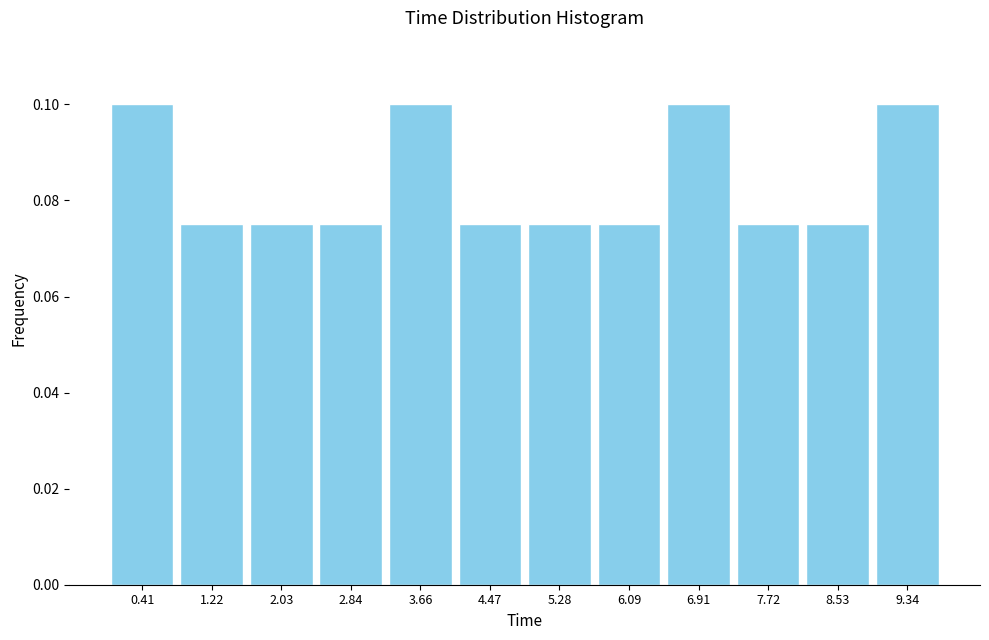

How tall is the bar that spans 7.3 to 8.1 on the x-axis? Neither the bar edges nor the heights are printed on the chart, so give them approximately, as read against the axes.

0.076